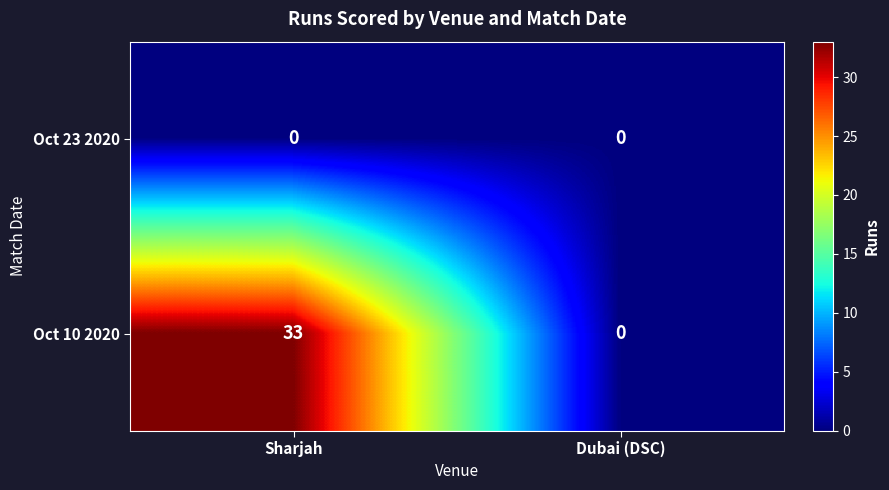

Which series has the largest total across all categories?

Oct 10 2020